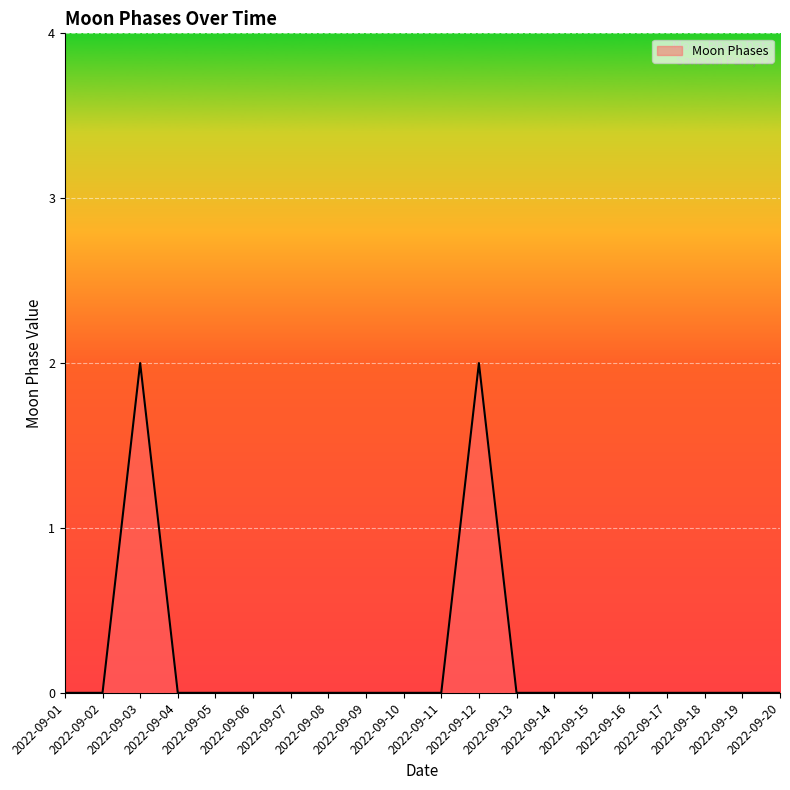

Reading left to right, extract all data points from this chart.

2022-09-01=0	2022-09-02=0	2022-09-03=2	2022-09-04=0	2022-09-05=0	2022-09-06=0	2022-09-07=0	2022-09-08=0	2022-09-09=0	2022-09-10=0	2022-09-11=0	2022-09-12=2	2022-09-13=0	2022-09-14=0	2022-09-15=0	2022-09-16=0	2022-09-17=0	2022-09-18=0	2022-09-19=0	2022-09-20=0